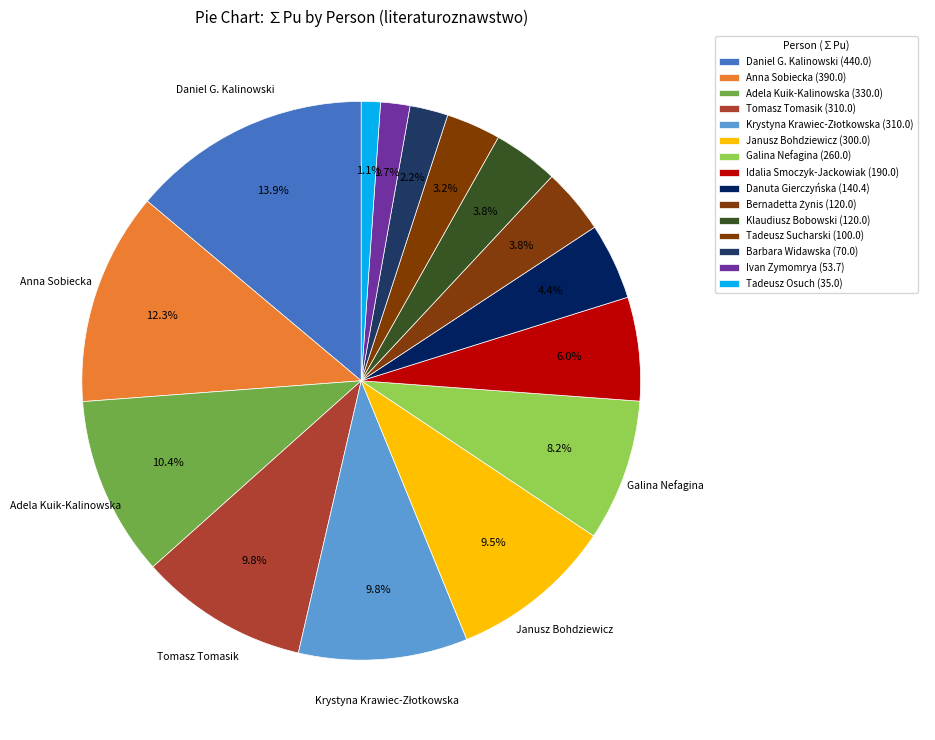

Count the number of slices in the pie.

15